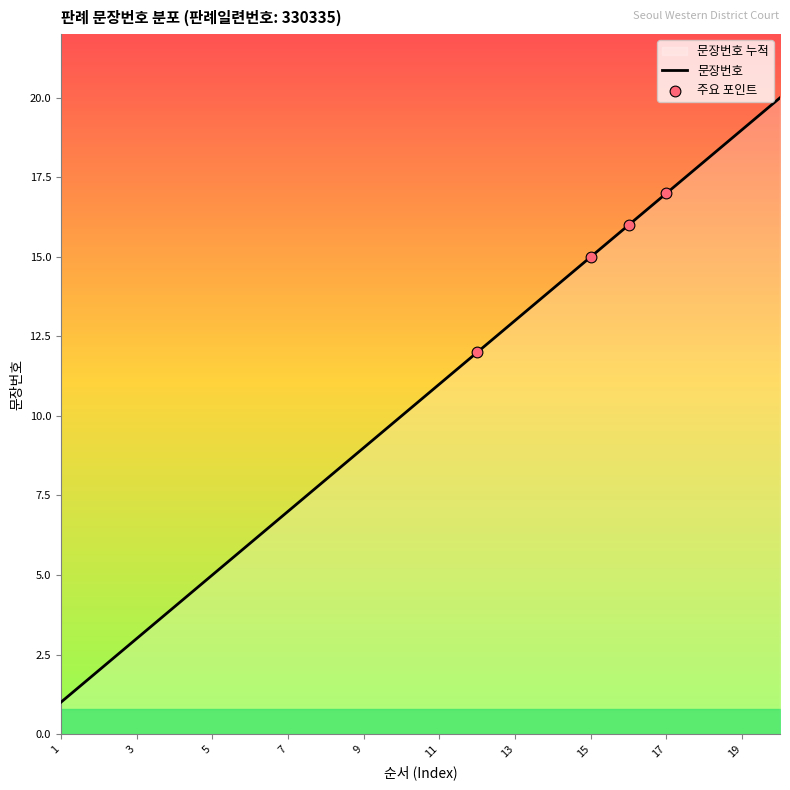

What is the change in value from 7 to 14?

+7